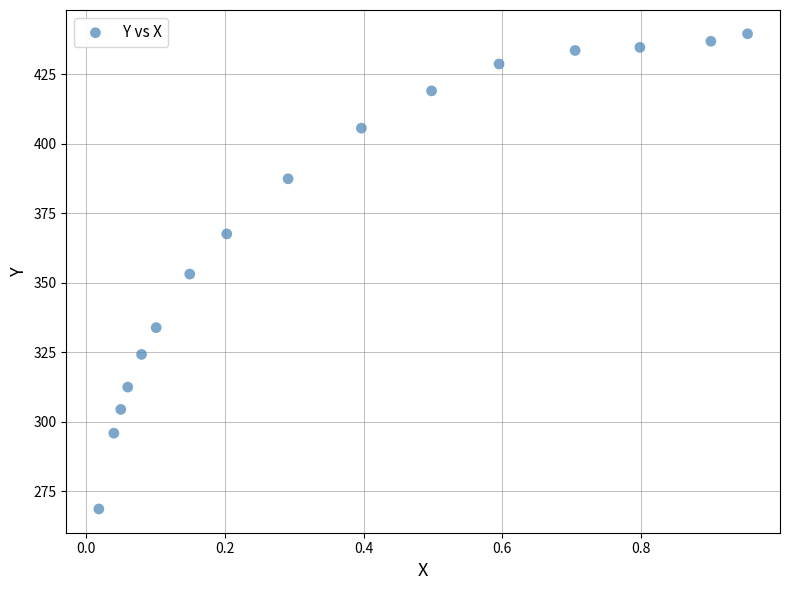

What is the range of Y values (max minus min)?

170.9